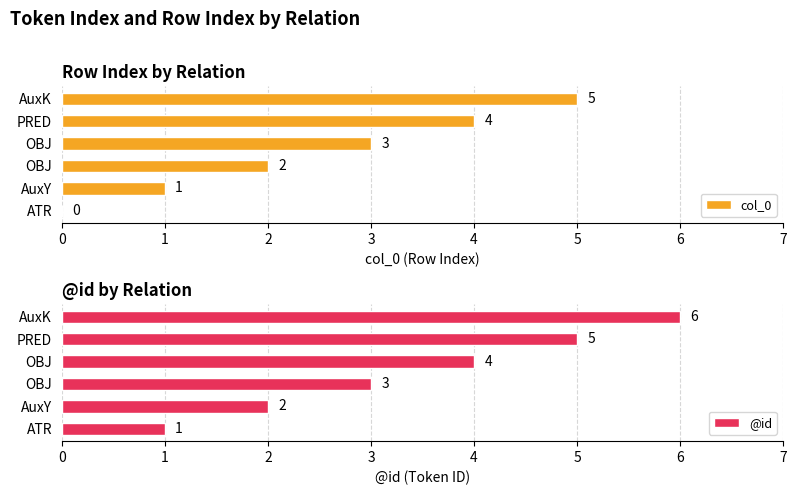

How many groups of bars are there?

6